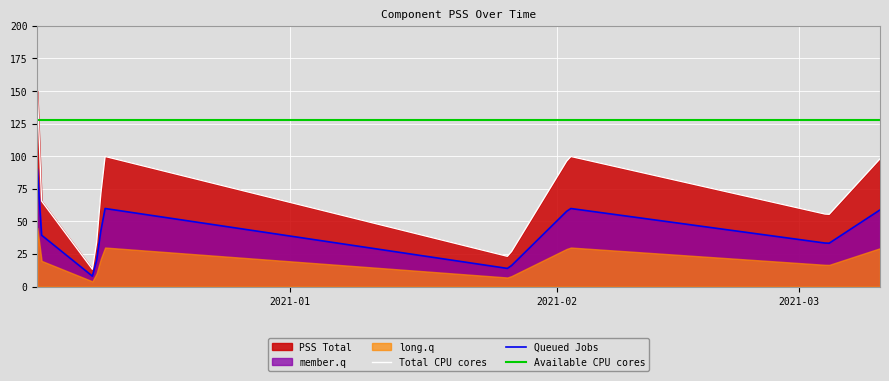

How many intersections are there between Total CPU cores and Available CPU cores?

1